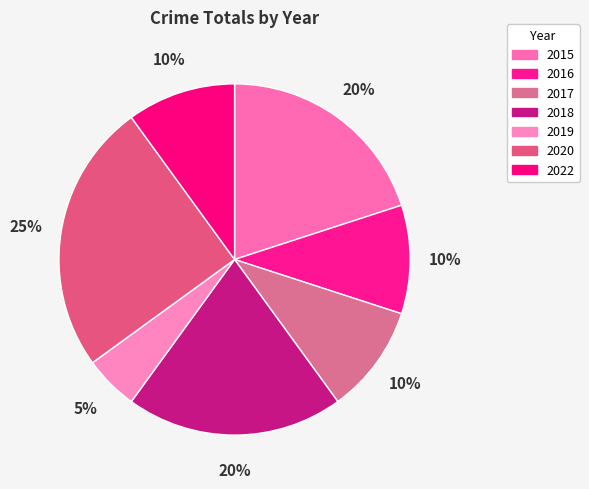

True or false: 2022 accounts for 10% of the total.

True